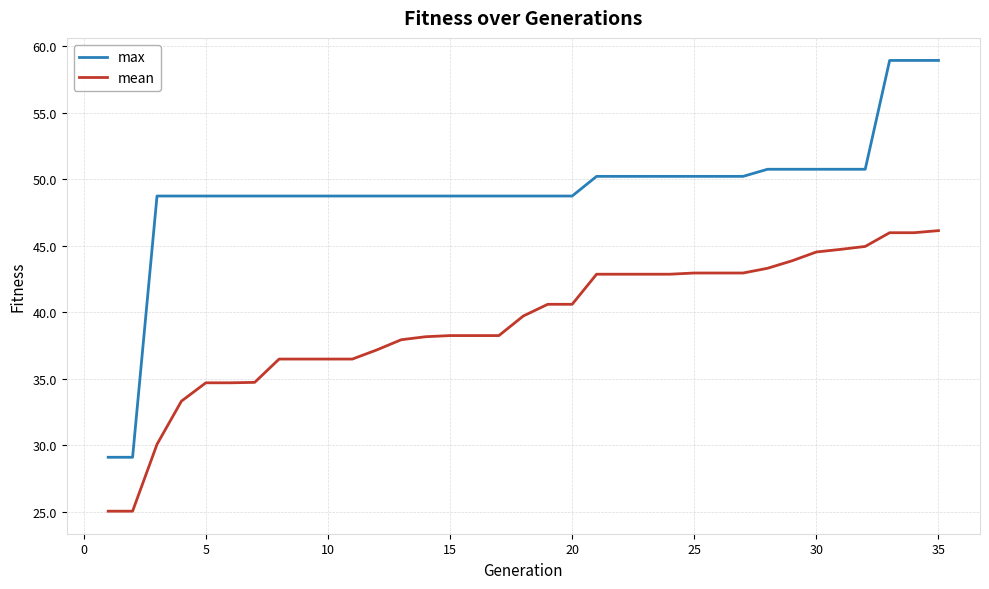

Rank the series by their maximum value, from highest to lowest.

max, mean